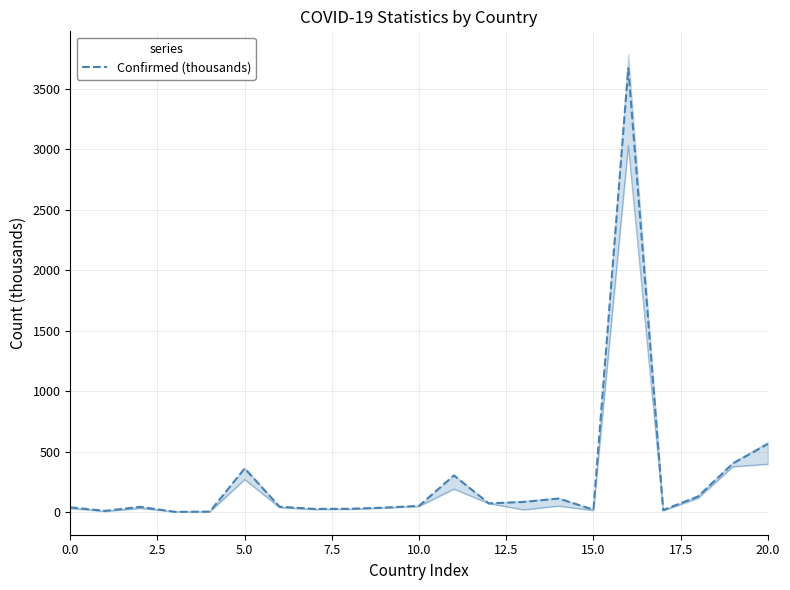

What is the label of the 6th point from the right?

15